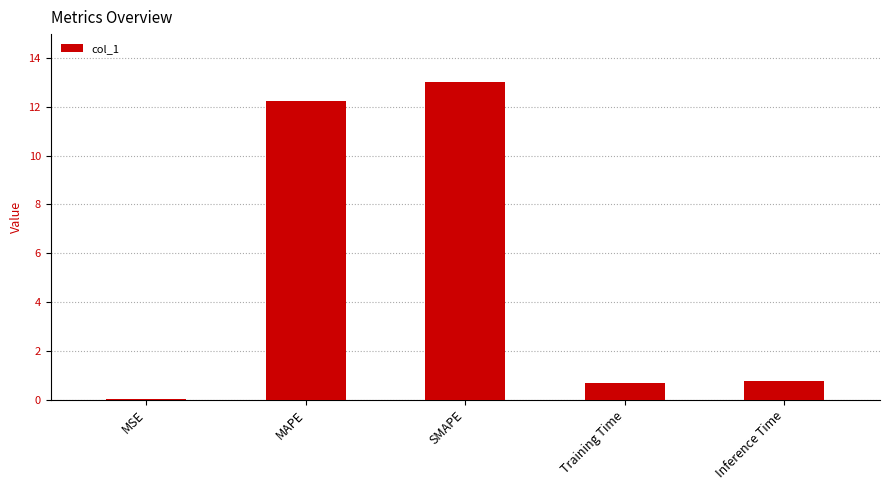

What value does the data have at SMAPE?

13.0